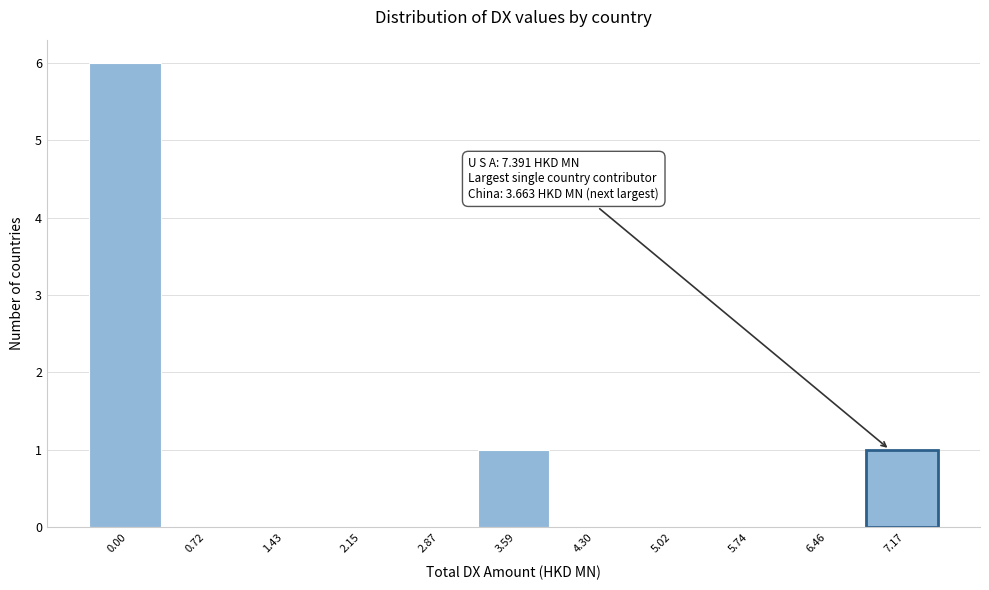

Reading left to right, transcribe all the data shown in this chart.

0.00=6	0.72=0	1.43=0	2.15=0	2.87=0	3.59=1	4.30=0	5.02=0	5.74=0	6.46=0	7.17=1